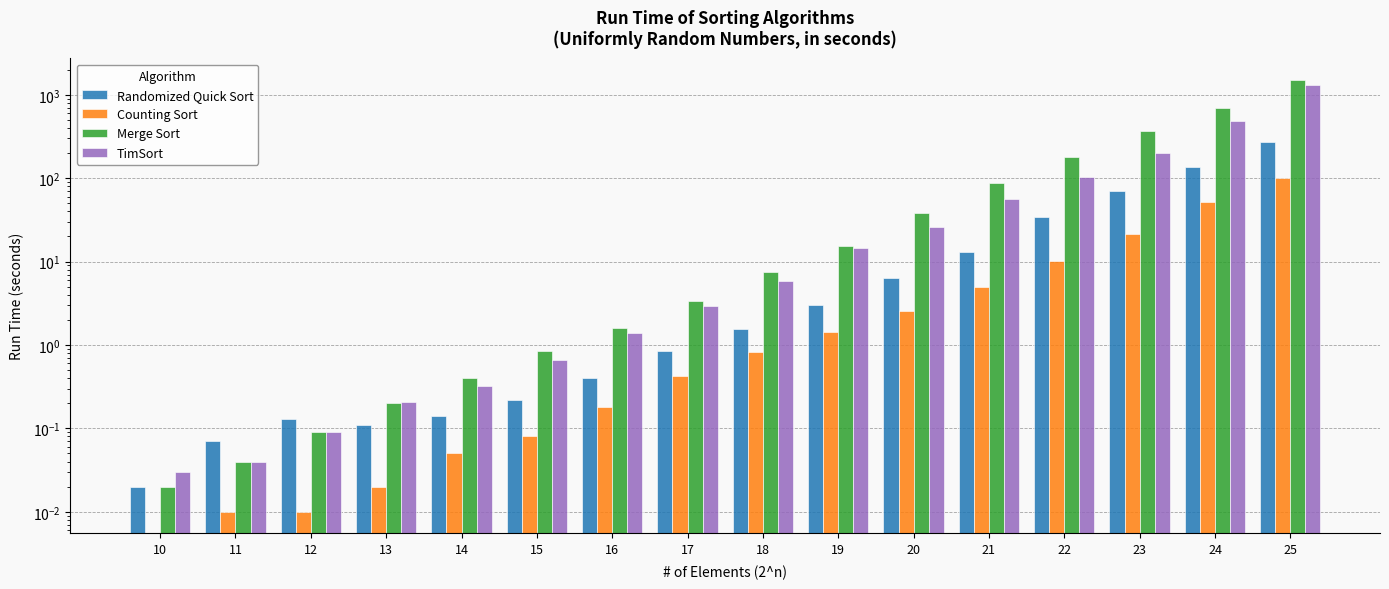

How many bars are there in total?

64